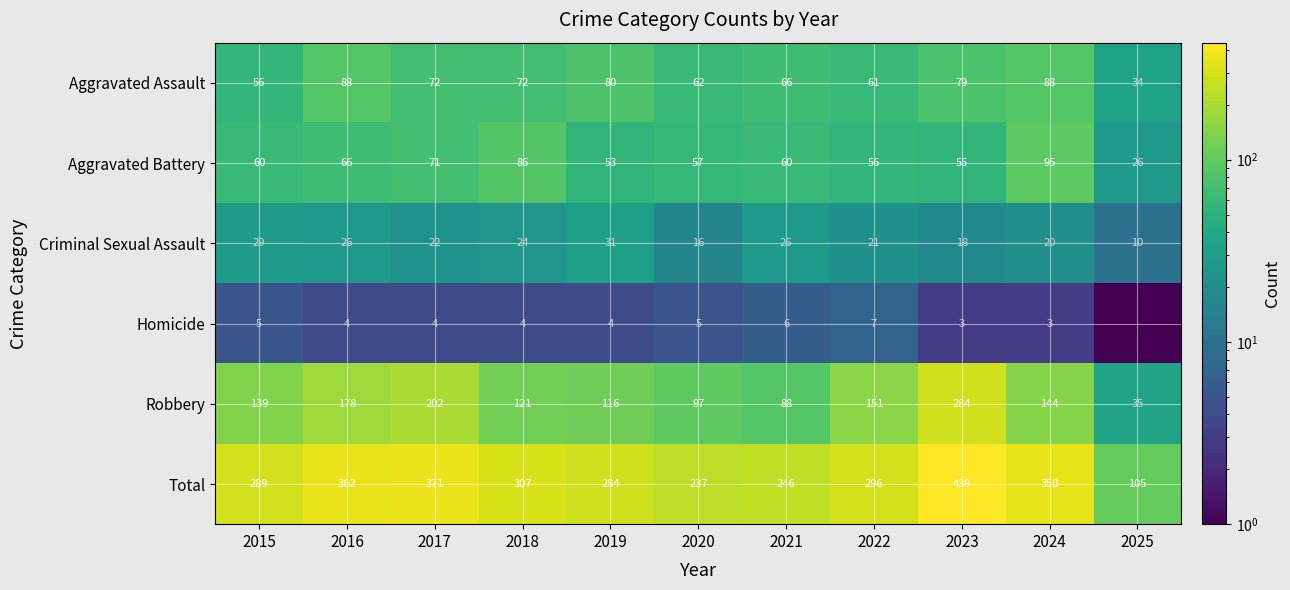

How many data points in Aggravated Battery are less than 60?

5